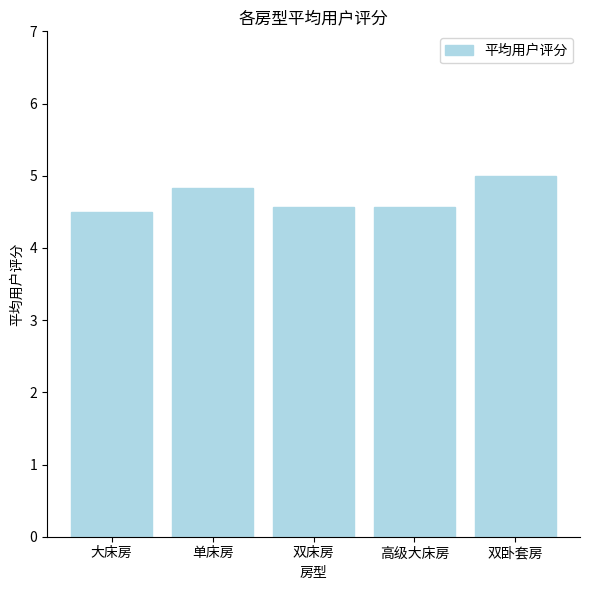

What is the minimum value shown in the chart?

4.5